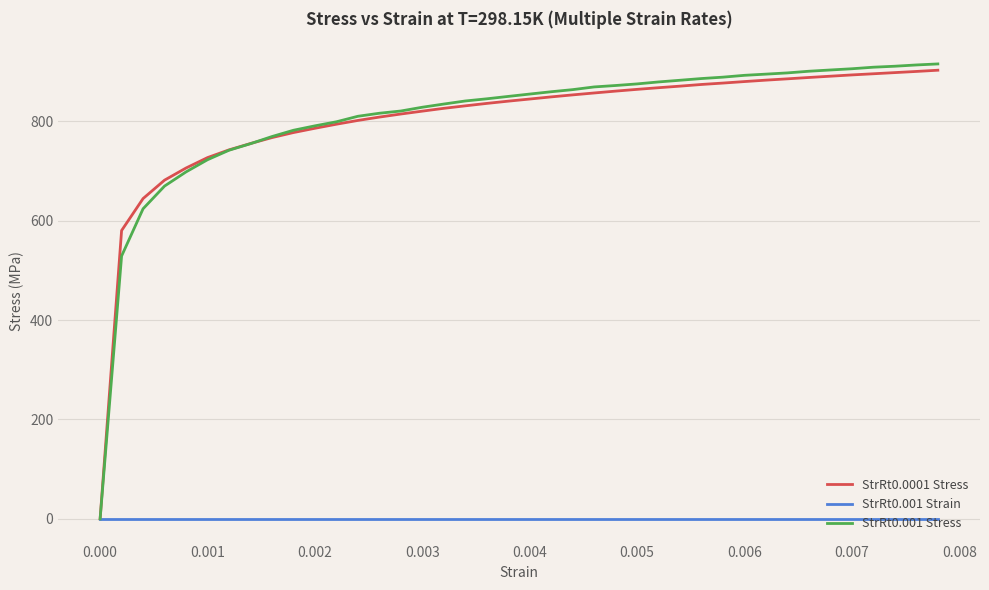

What is the highest value of the StrRt0.0001 Stress series?

903.0